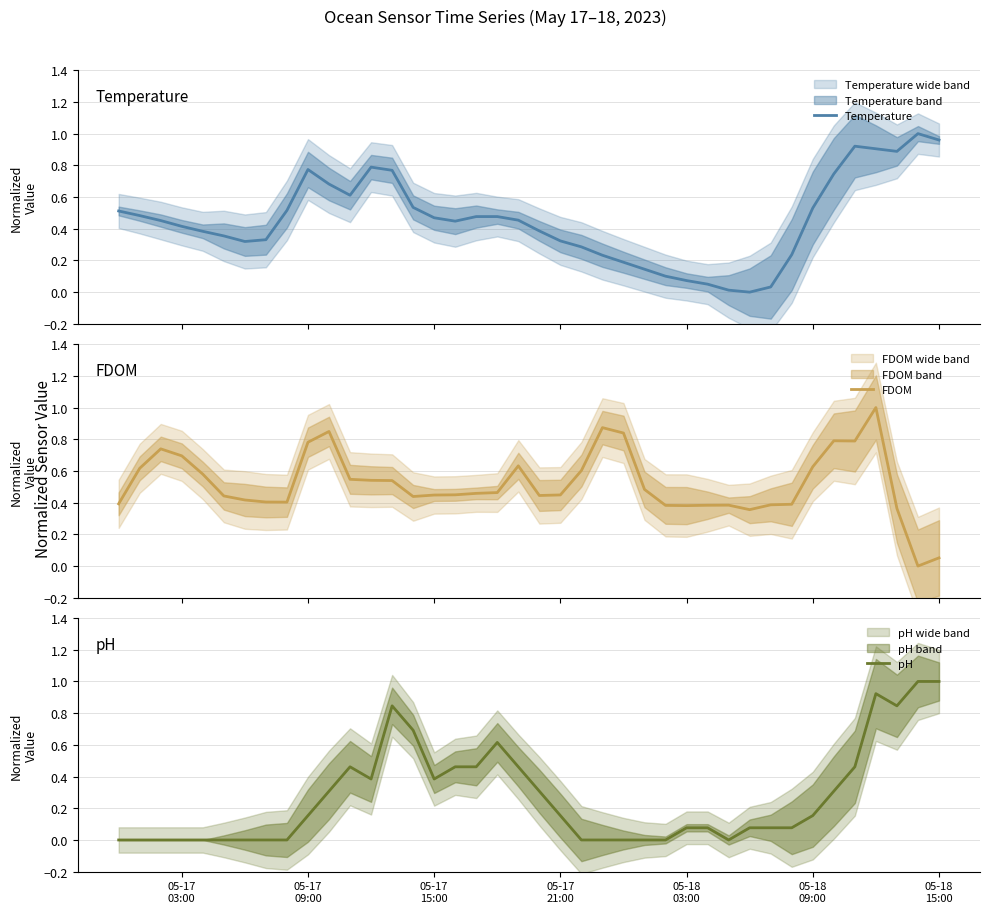

Count the number of categories in the chart.

40